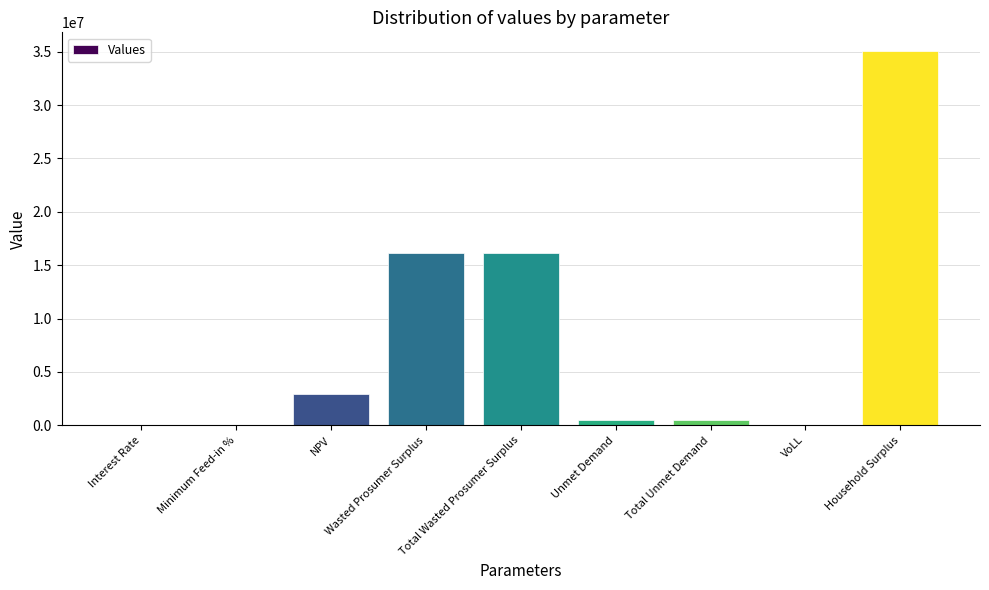

The value at Household Surplus is 8436758.8. True or false?

False